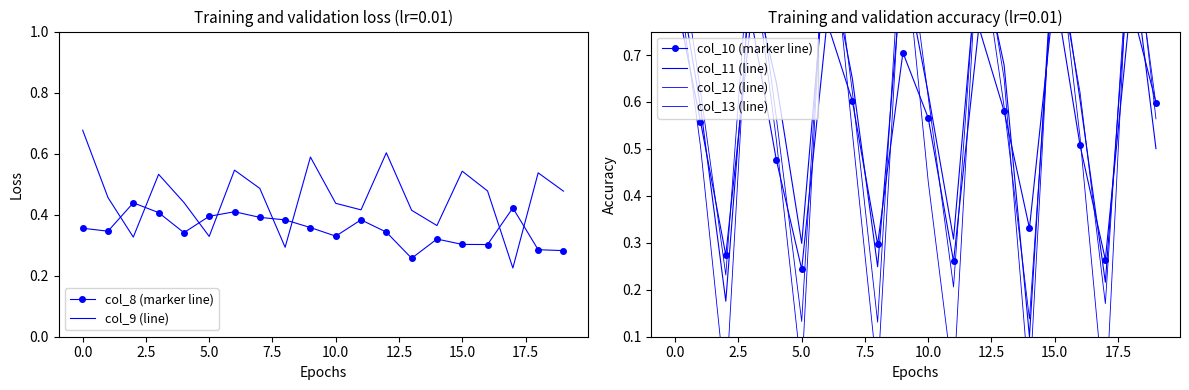

How many interior local peaks does the col_8 (marker line) series have?

5